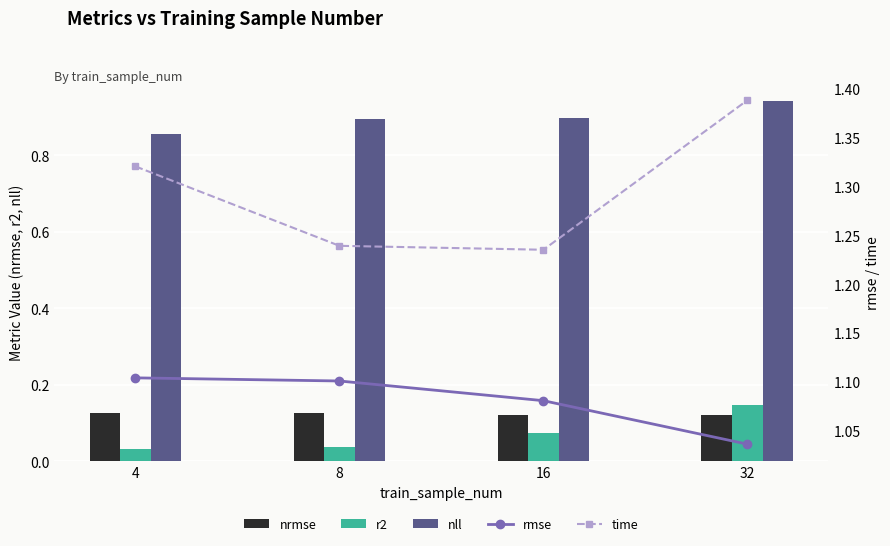

What is the average value of the nrmse series?

0.1